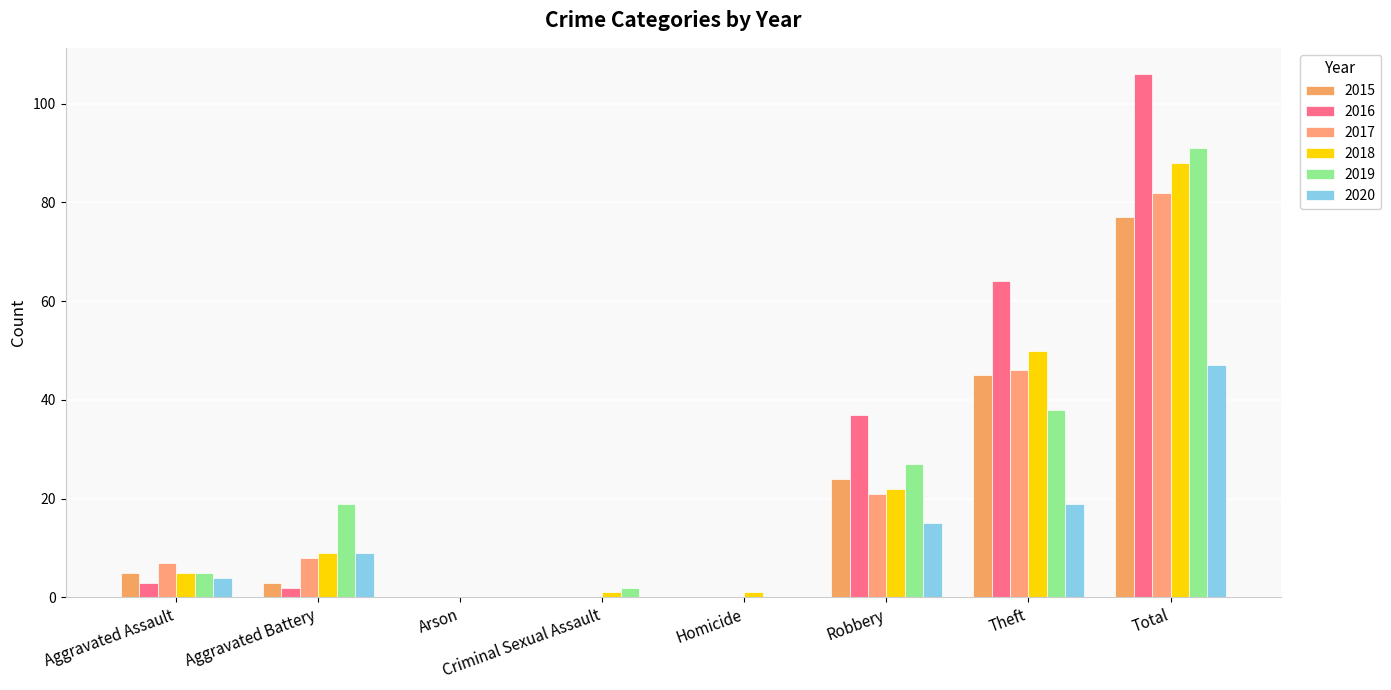

What are all the series names shown in the legend?

2015, 2016, 2017, 2018, 2019, 2020